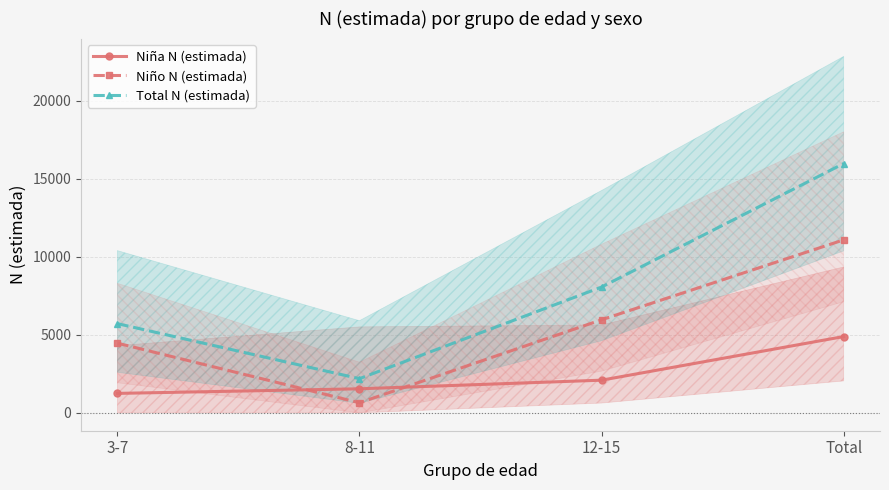

At how many categories does at least one series exceed 1042?

4